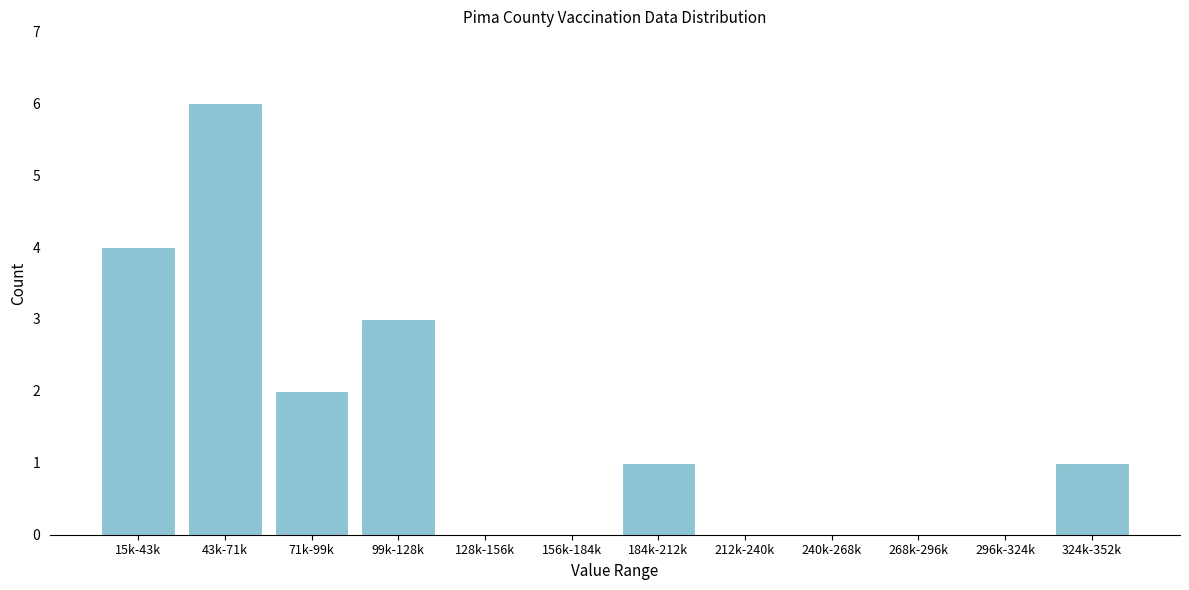

Reading left to right, extract all data points from this chart.

15k-43k=4	43k-71k=6	71k-99k=2	99k-128k=3	128k-156k=0	156k-184k=0	184k-212k=1	212k-240k=0	240k-268k=0	268k-296k=0	296k-324k=0	324k-352k=1